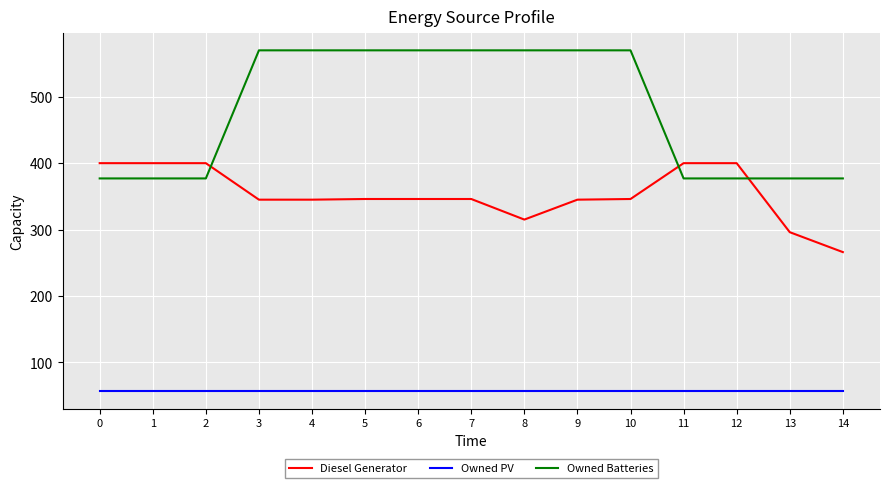

How many lines are shown in the chart?

3